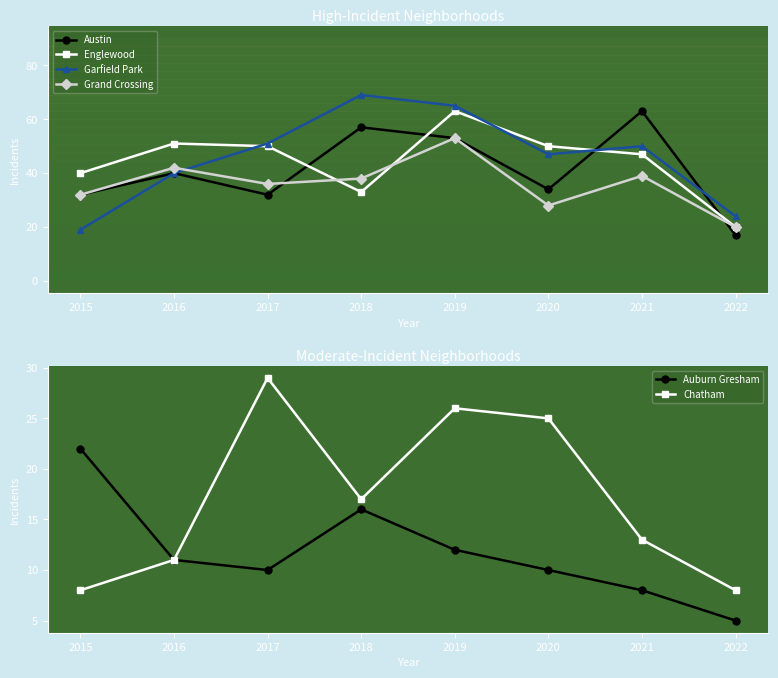

How many values in the Auburn Gresham series exceed 11?

3